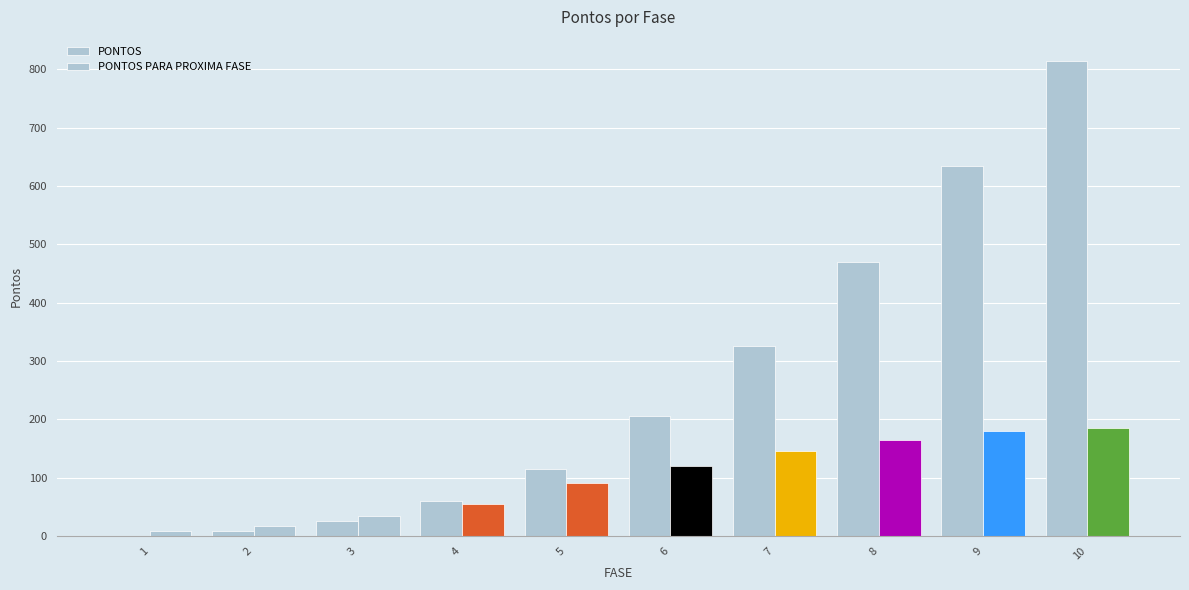

Between 1 and 10, which series saw the biggest shift?

PONTOS